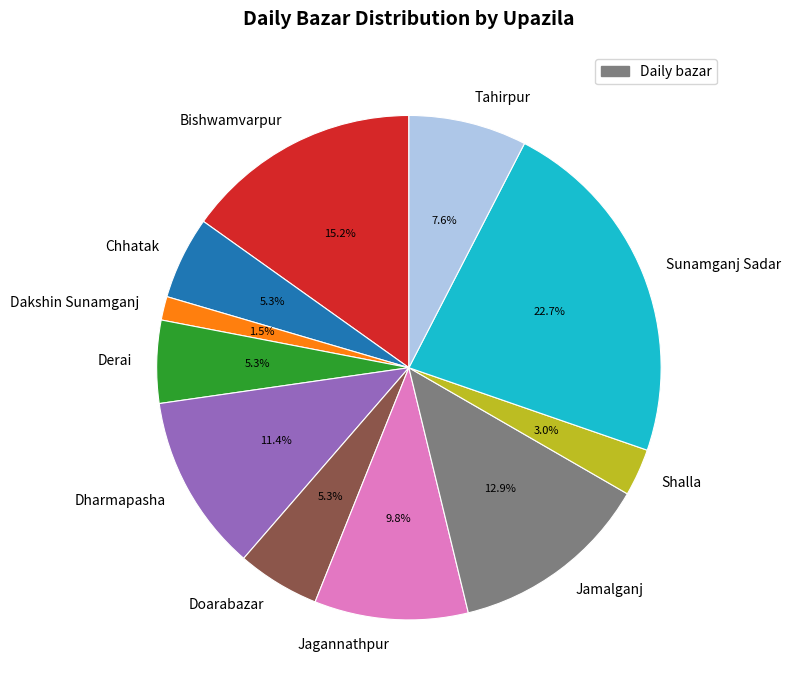

How many slices are in this pie chart?

11